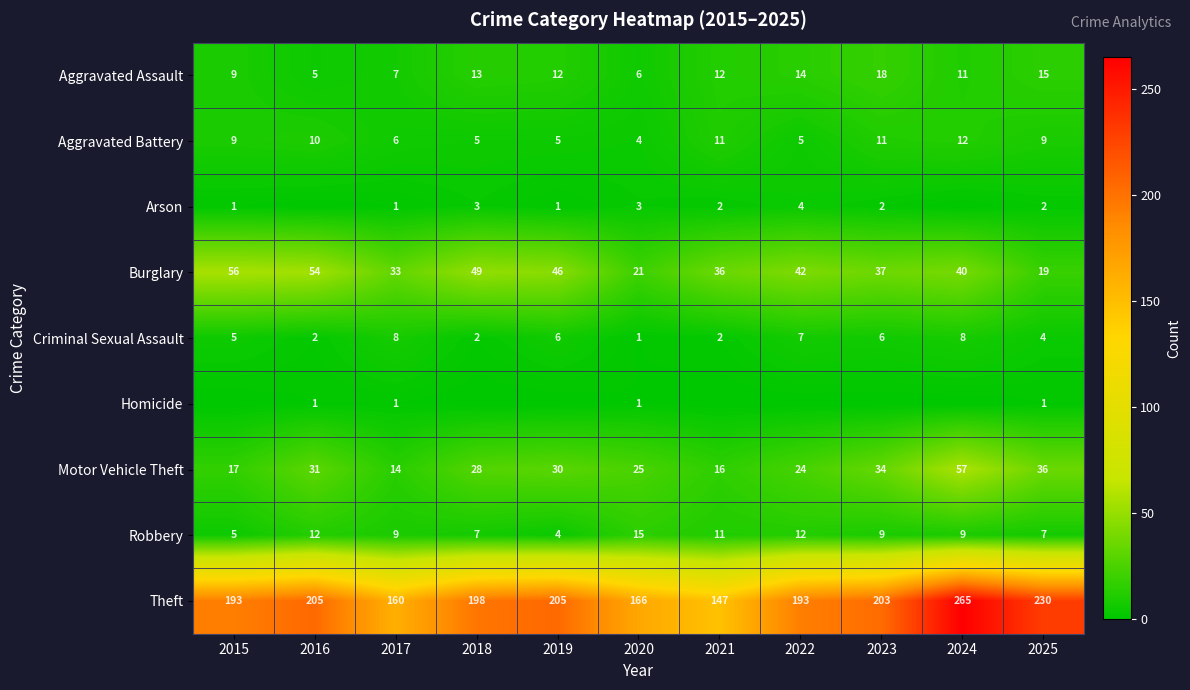

How many distinct data groups are displayed?

9